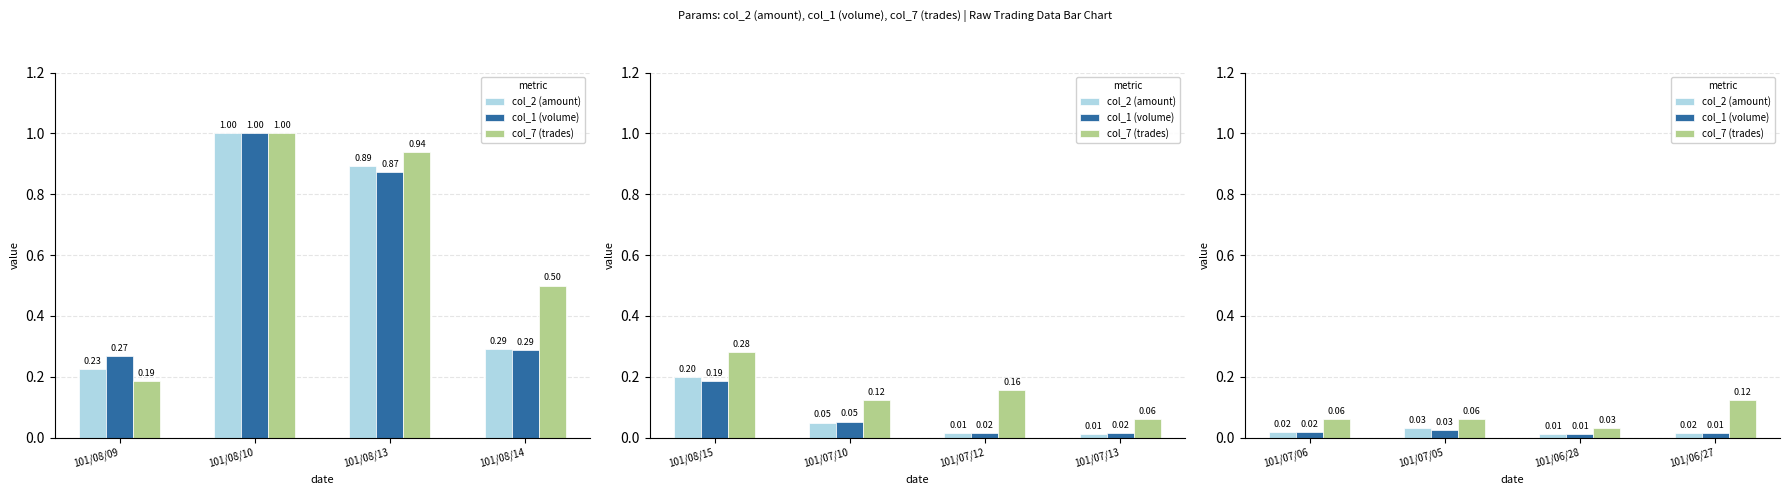

Are the bars horizontal?

No